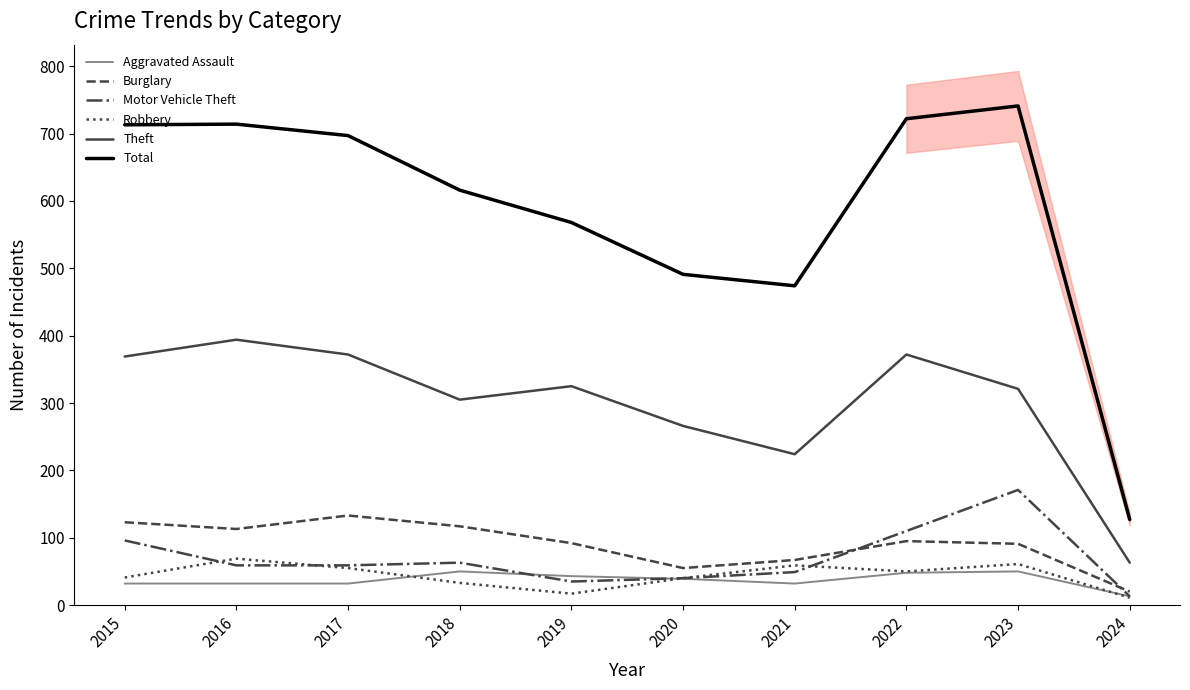

What is the difference between the second highest and minimum values in the Motor Vehicle Theft series?

97